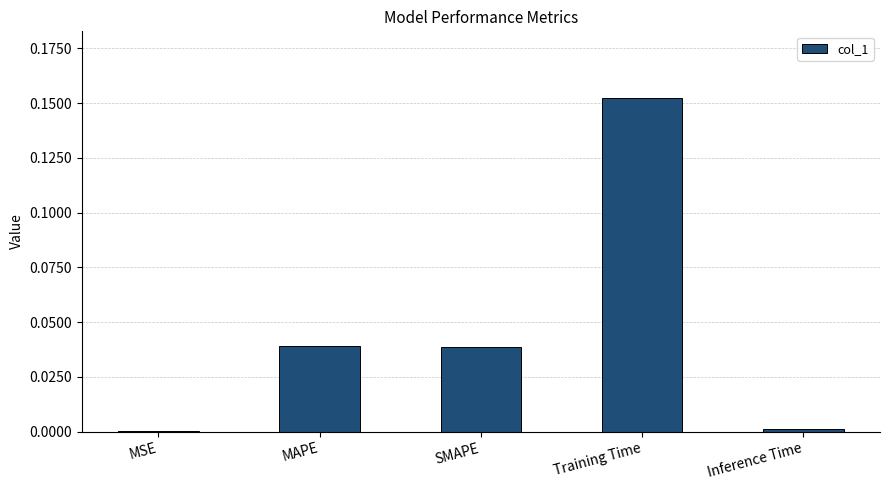

The chart shows a value of 0.0 at MAPE. True or false?

True